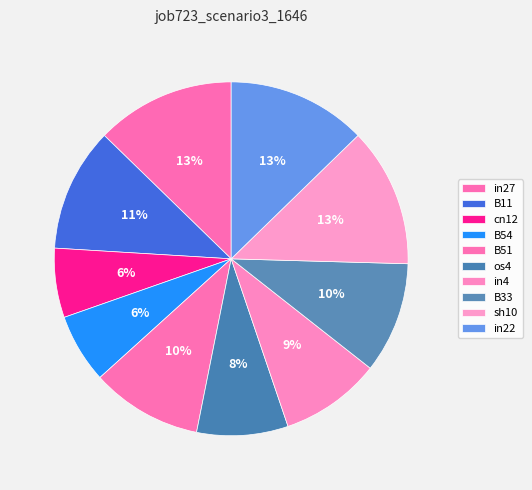

Which slice is the largest?

in27